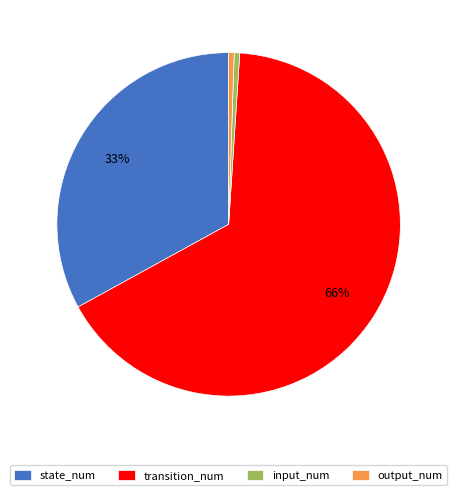

Combined, do transition_num and output_num account for over 50%?

Yes